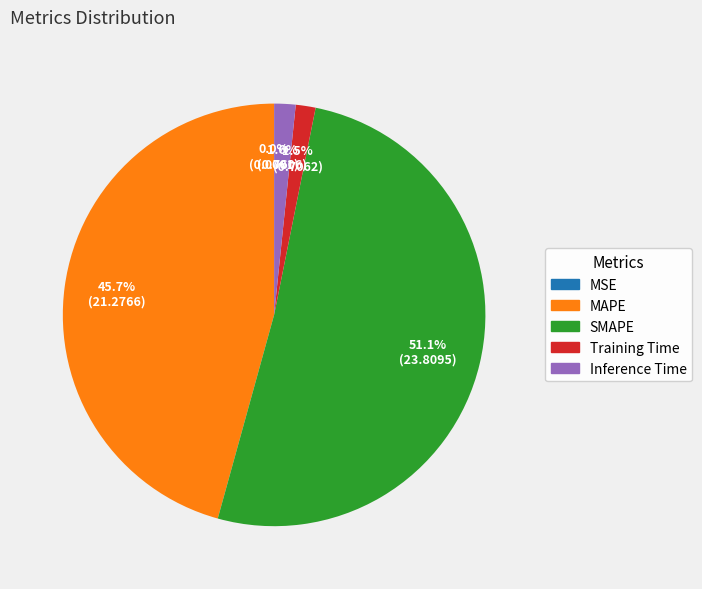

To the nearest percent, what is the average slice percentage?

20%